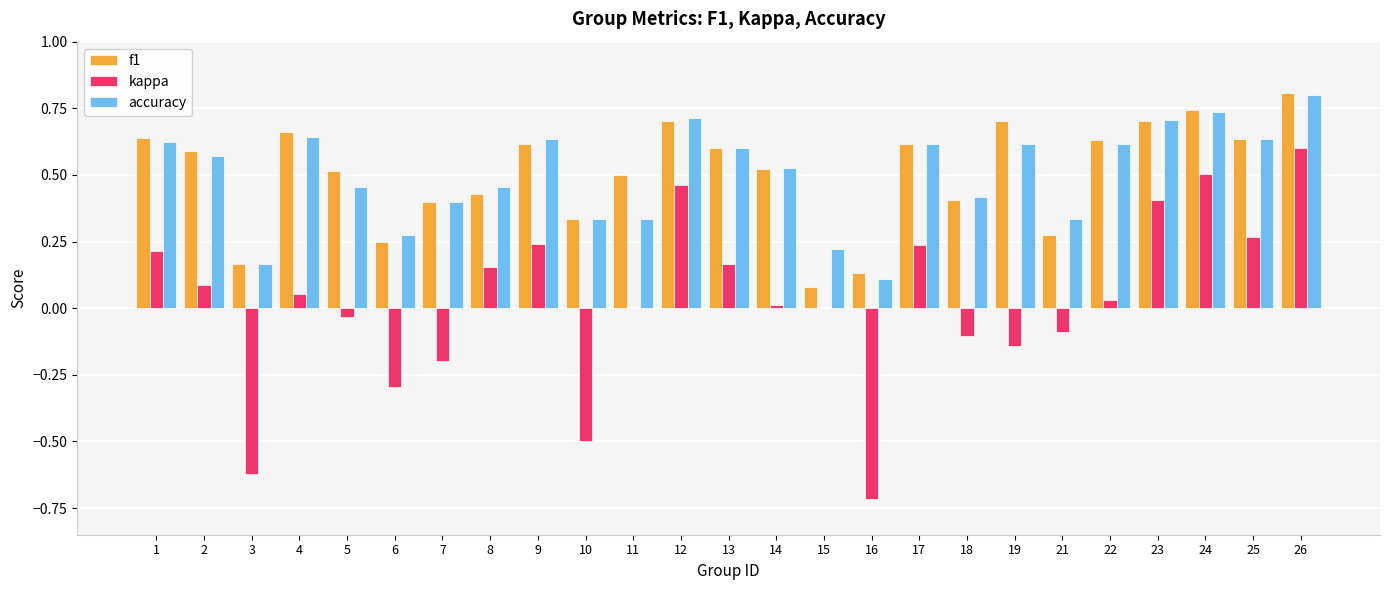

What is the sum of all f1 values?

12.7